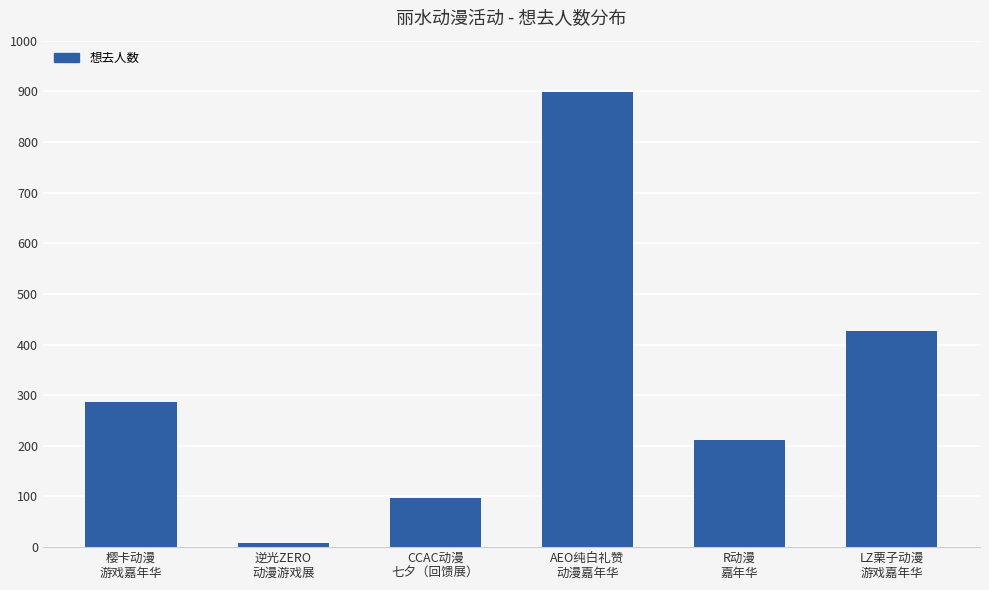

What is the approximate value at 樱卡动漫
游戏嘉年华?

286